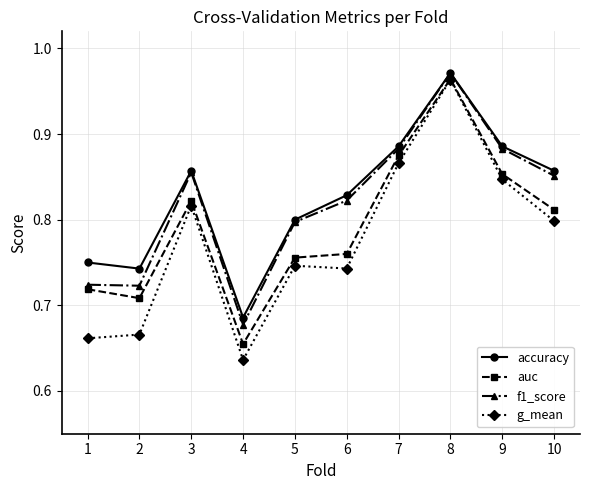

Which series changed the most between 5 and 6?

accuracy